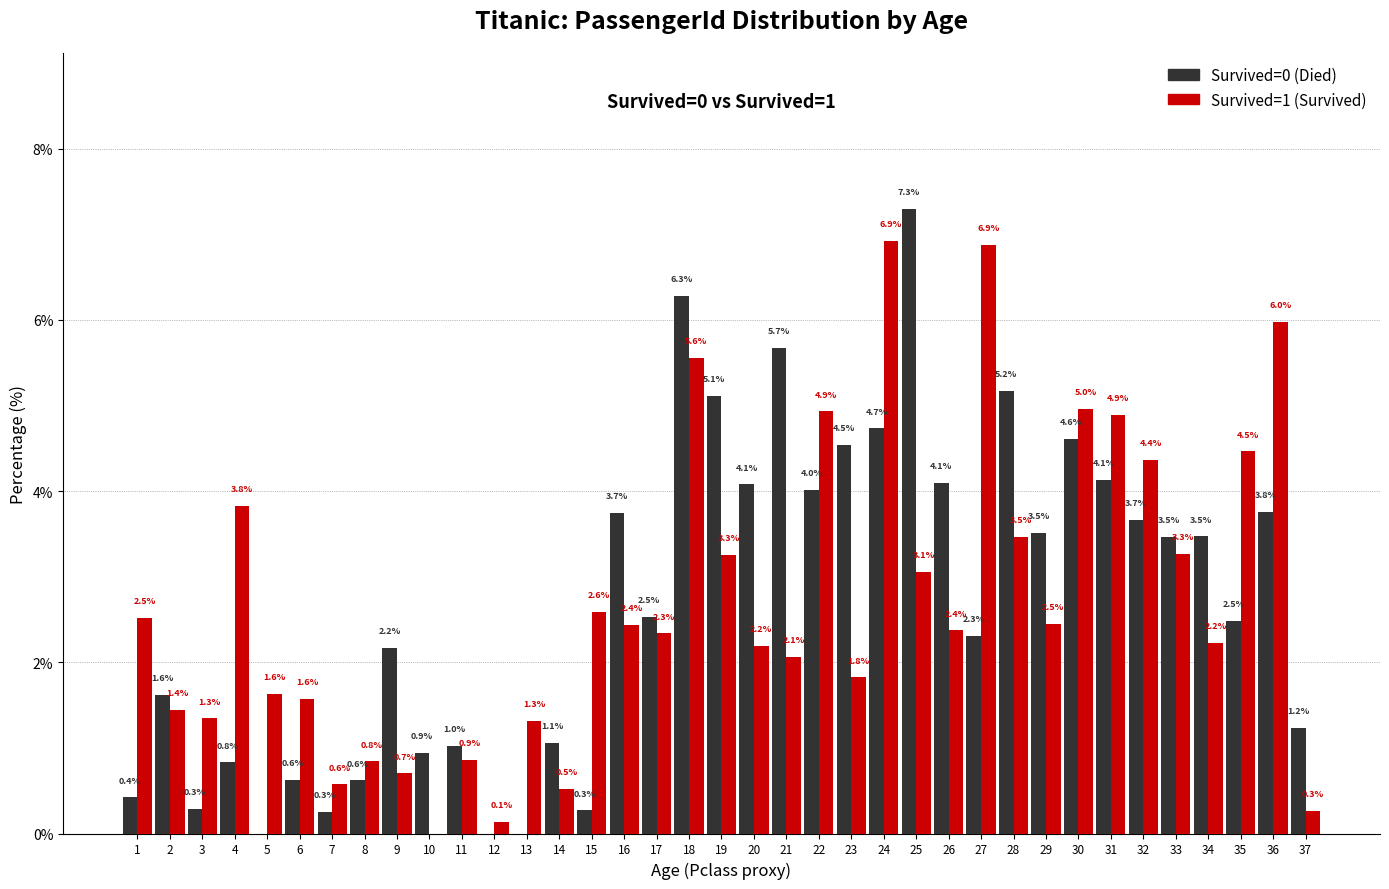

Reading left to right, transcribe all the data shown in this chart.

Survived=0: 0.4	1.6	0.3	0.8	0.0	0.6	0.3	0.6	2.2	0.9	1.0	0.0	0.0	1.1	0.3	3.7	2.5	6.3	5.1	4.1	5.7	4.0	4.5	4.7	7.3	4.1	2.3	5.2	3.5	4.6	4.1	3.7	3.5	3.5	2.5	3.8	1.2
Survived=1: 2.5	1.4	1.3	3.8	1.6	1.6	0.6	0.8	0.7	0.0	0.9	0.1	1.3	0.5	2.6	2.4	2.3	5.6	3.3	2.2	2.1	4.9	1.8	6.9	3.1	2.4	6.9	3.5	2.5	5.0	4.9	4.4	3.3	2.2	4.5	6.0	0.3